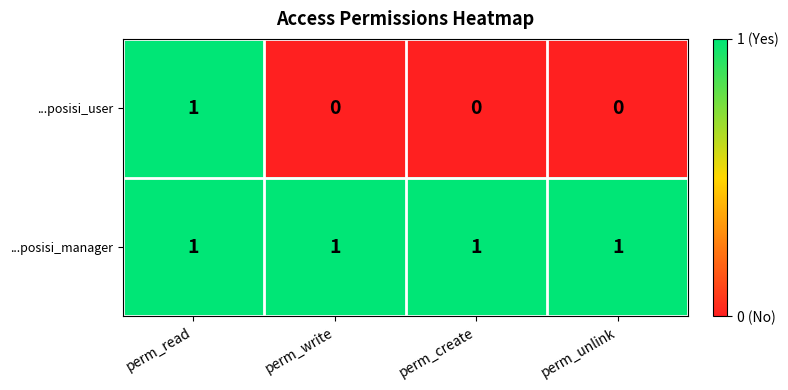

Reading right to left, transcribe all the data shown in this chart.

...posisi_user: 0	0	0	1
...posisi_manager: 1	1	1	1